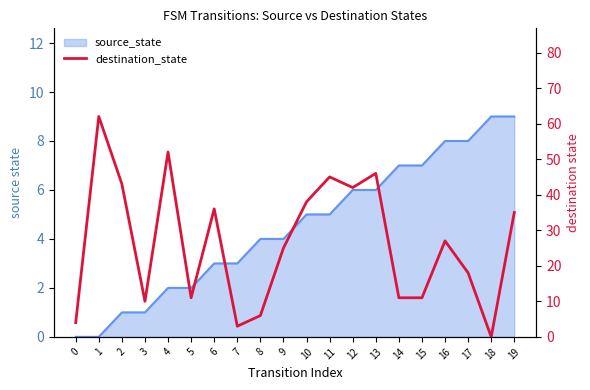

True or false: the data shows 52 at 4.

True